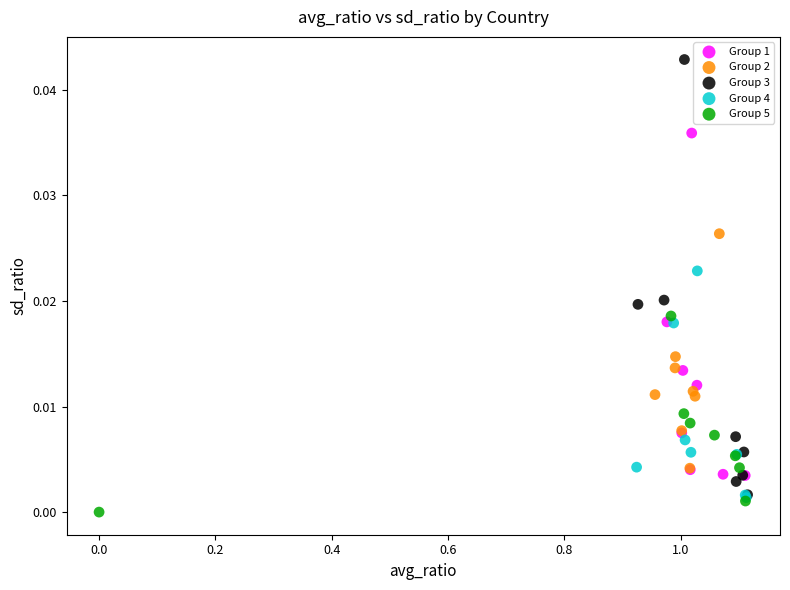

Which series contains the highest Y value?

Group 3